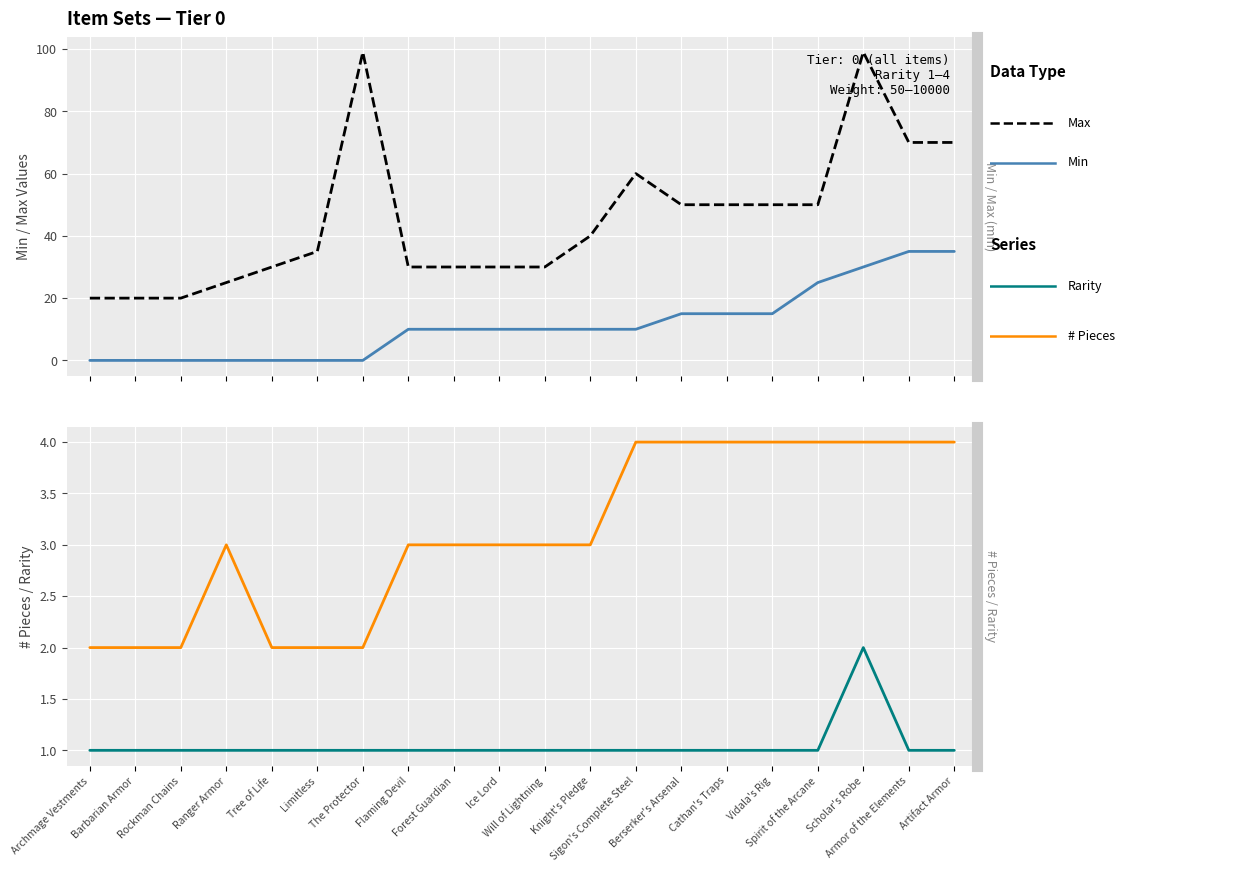

Which label corresponds to the largest value in the chart?

The Protector